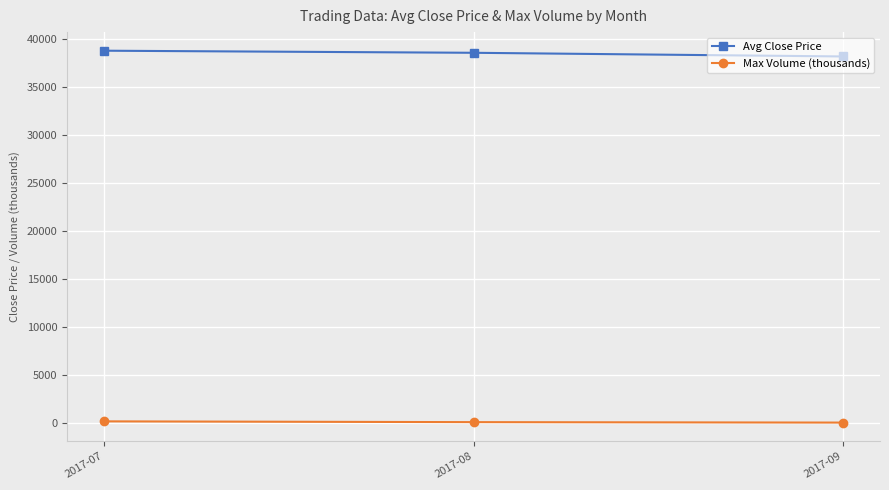

Rank the series at 2017-08 from highest to lowest value.

Avg Close Price, Max Volume (thousands)